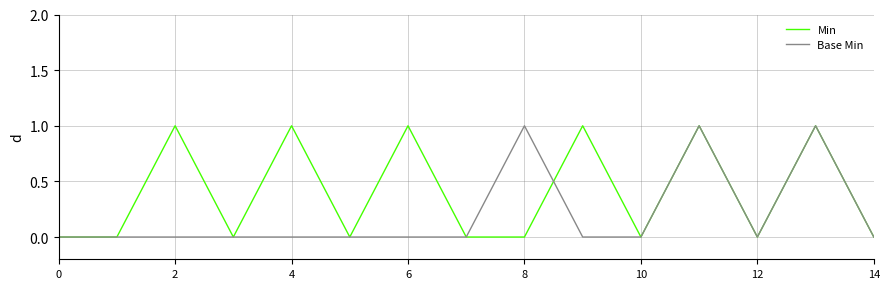

List the series in order of their overall mean, lowest first.

Base Min, Min